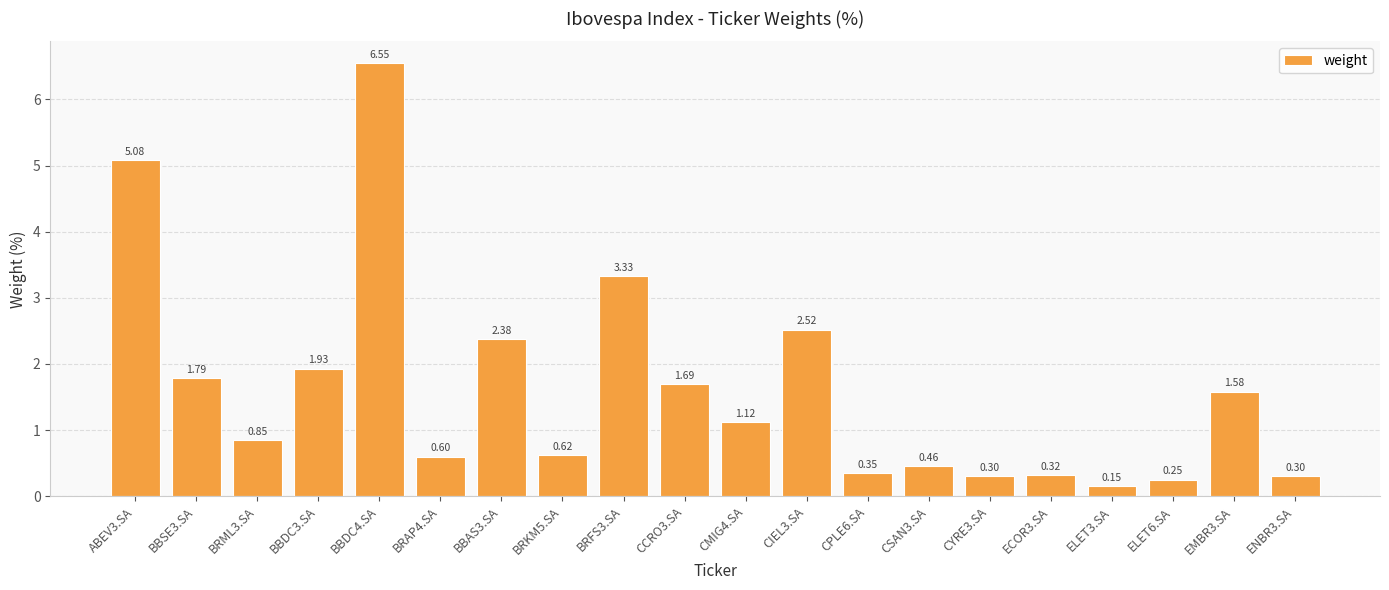

What is the difference between the values at BBSE3.SA and CIEL3.SA?

0.7